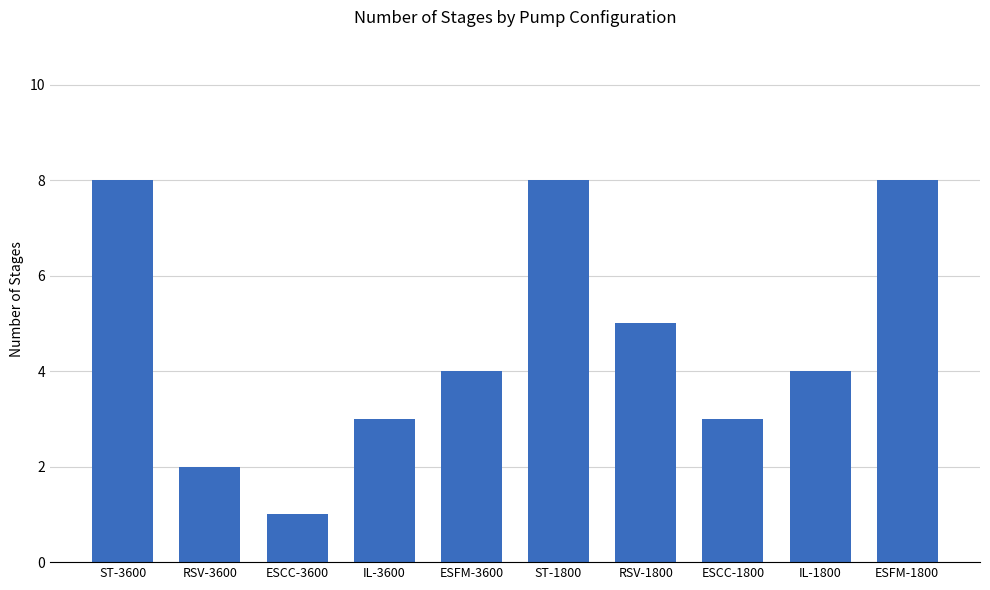

Does the chart contain stacked bars?

No